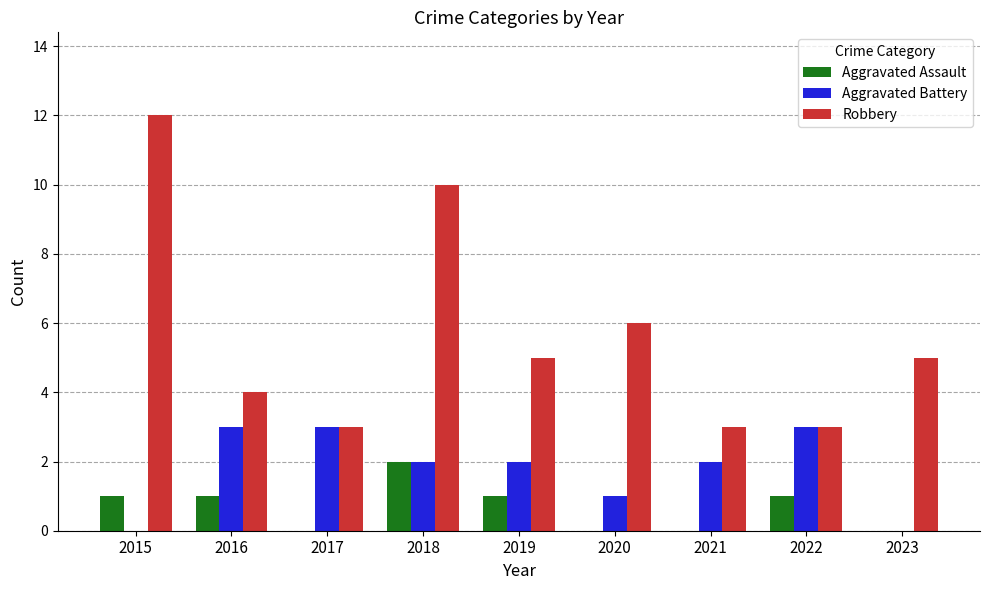

Where is Robbery nearest to the value 7?

2020